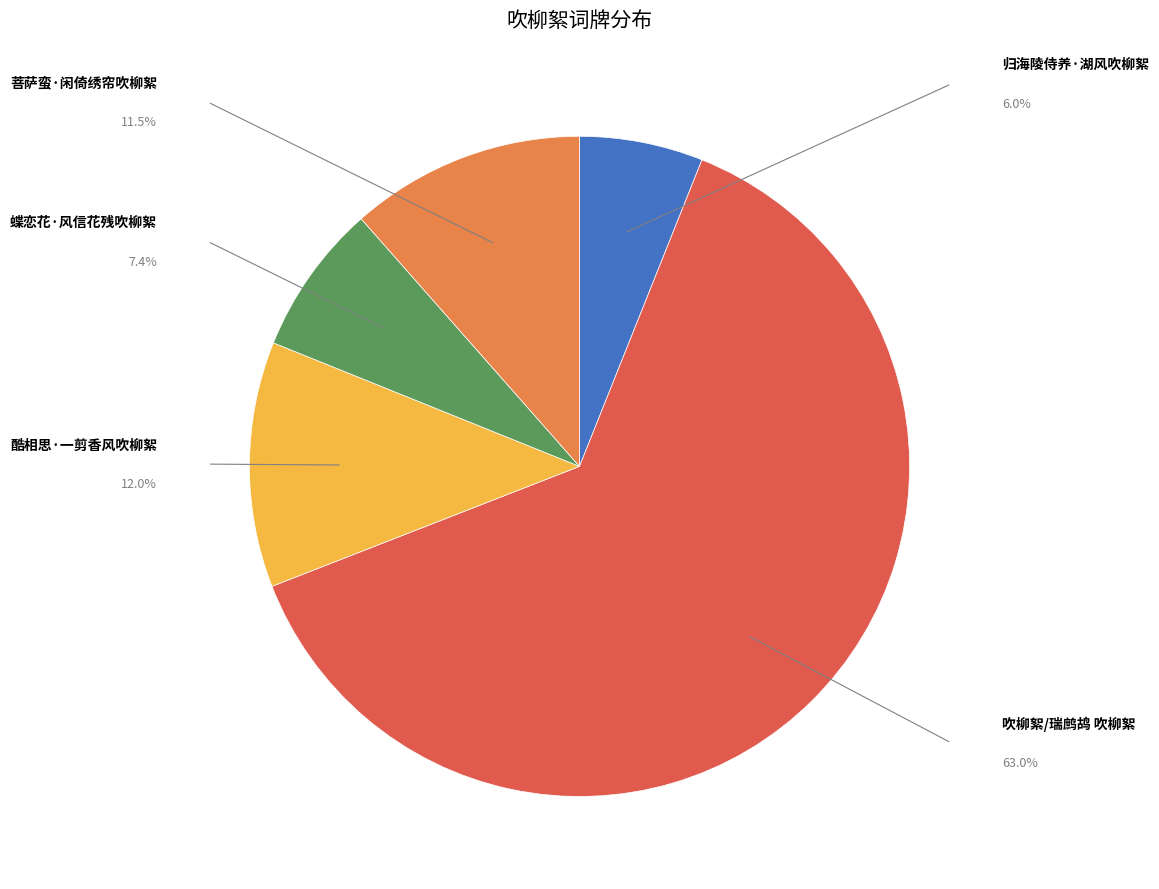

To the nearest percent, what is the difference between the 蝶恋花·风信花残吹柳絮 and 吹柳絮/瑞鹧鸪 吹柳絮 slice percentages?

56%